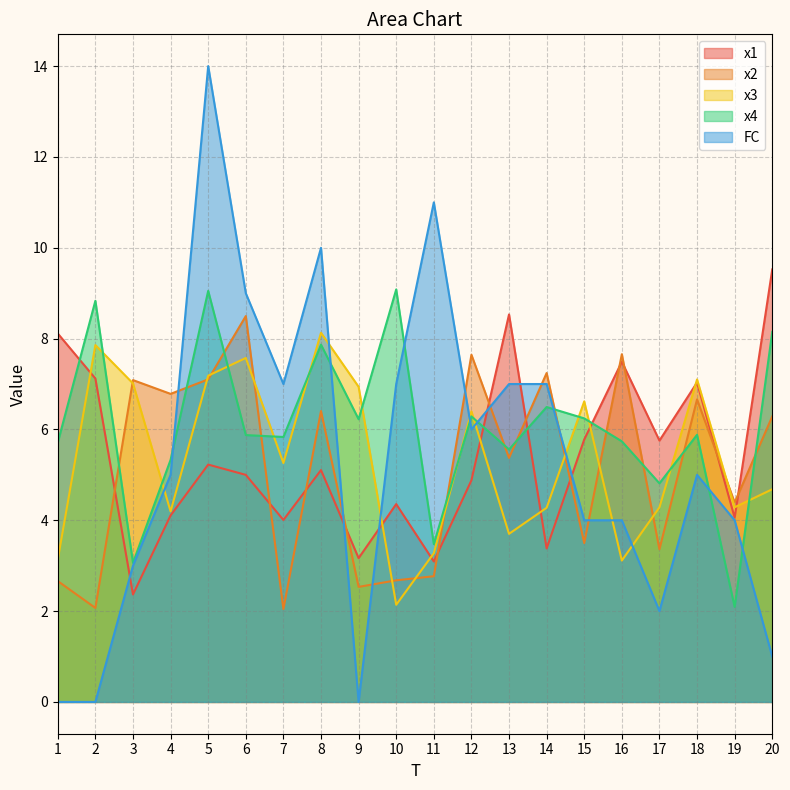

Which category has the lowest value in the FC series?

1